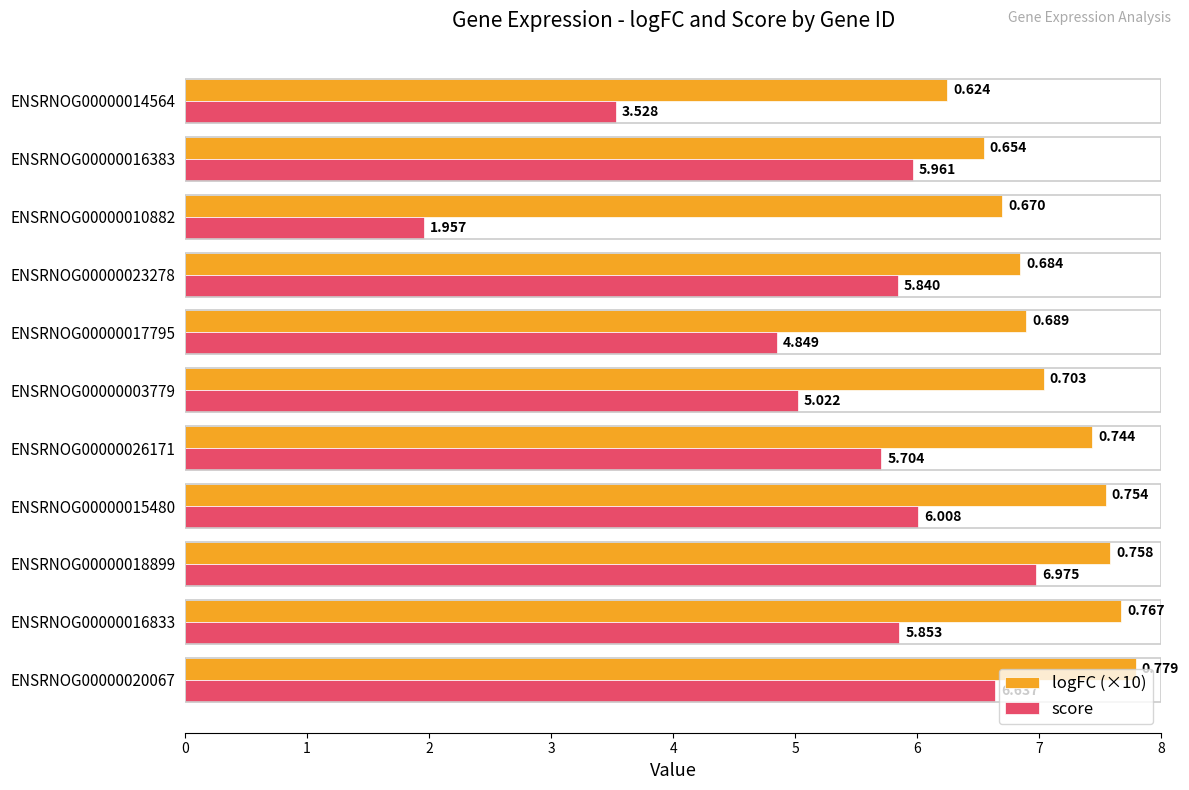

Is the value of score at ENSRNOG00000017795 greater than the value of logFC (×10) at ENSRNOG00000016383?

No